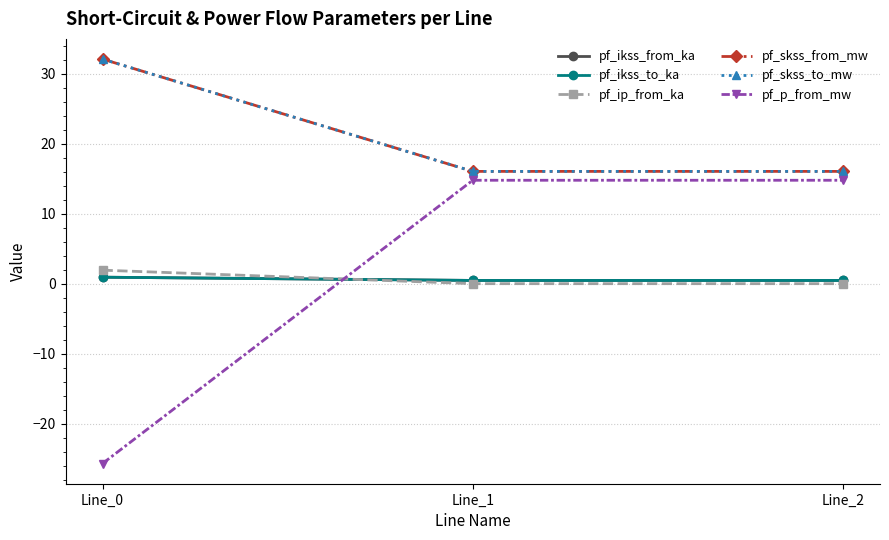

True or false: pf_ikss_to_ka has a value of 0.8 at Line_1.

False